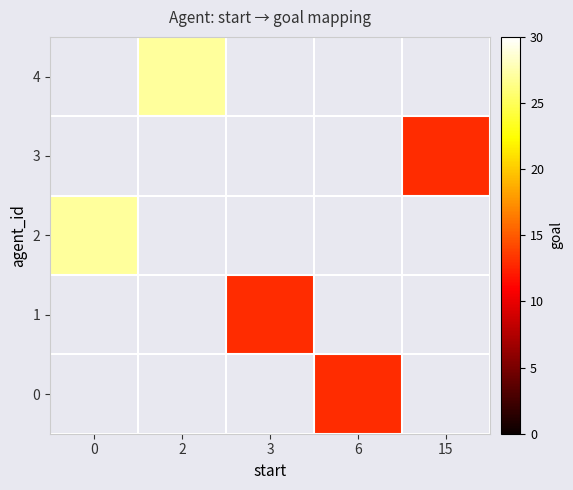

Which has a higher value, 6 or 2?

2